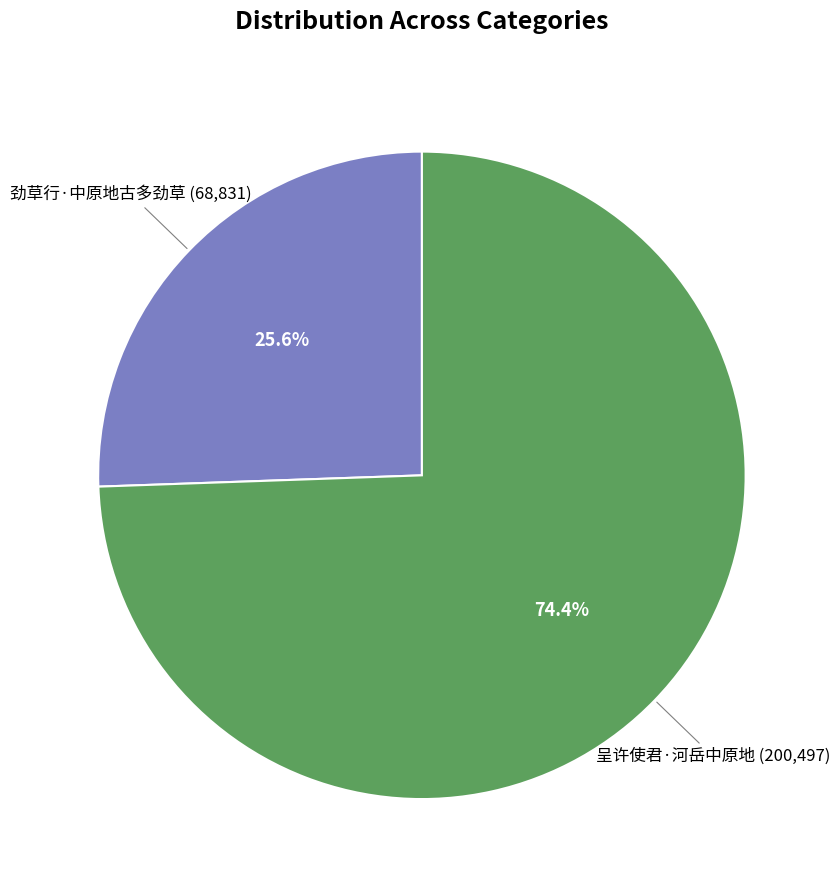

How many slices are in this pie chart?

2